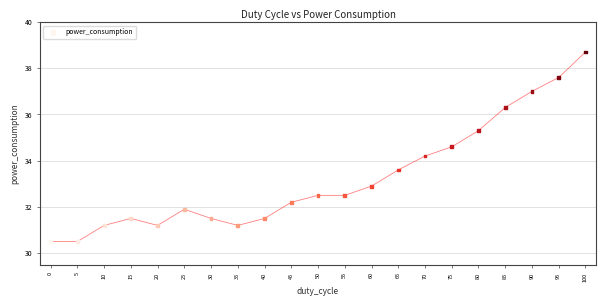

What Y value in the scatter plot is closest to 34?

34.2